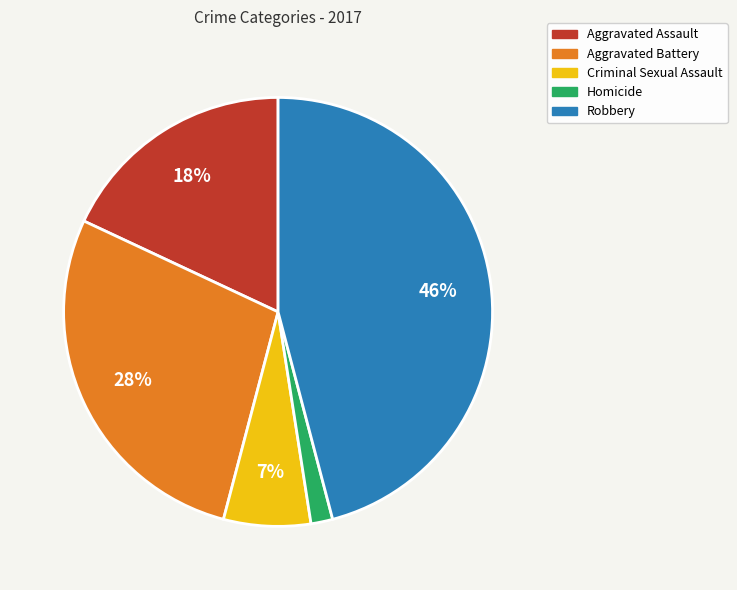

To the nearest percent, what is the difference between the largest and smallest slice percentages?

44%